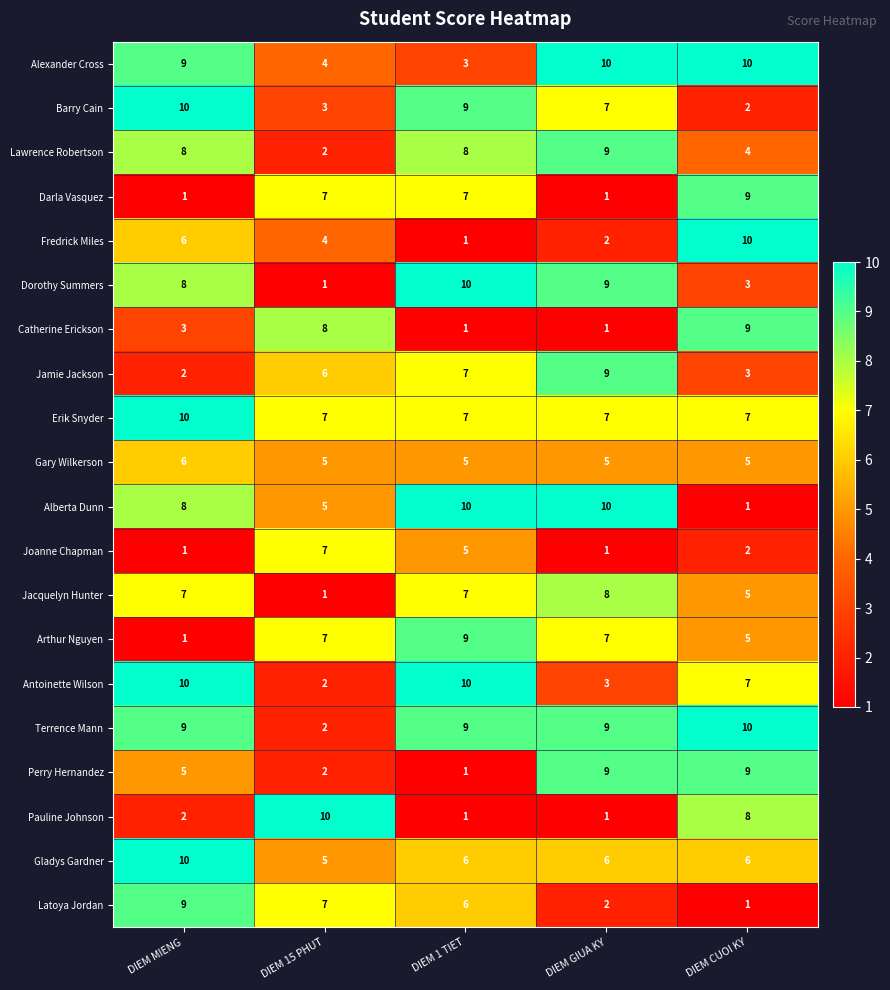

True or false: Erik Snyder has a value of 4 at DIEM 15 PHUT.

False